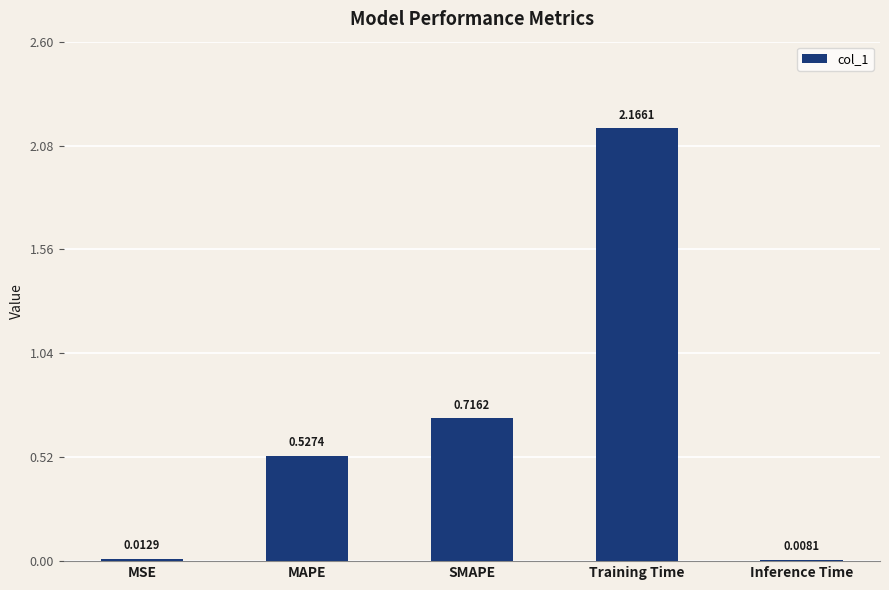

What position from the left is Inference Time?

5